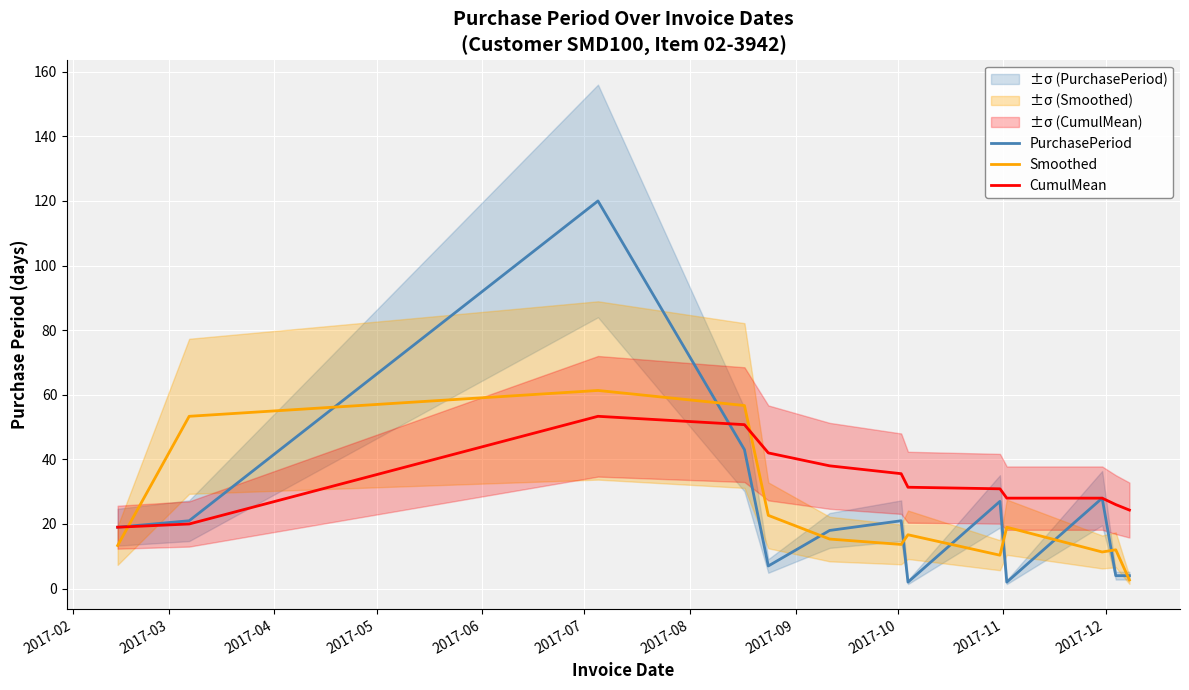

What are all the series names shown in the legend?

PurchasePeriod, Smoothed, CumulMean